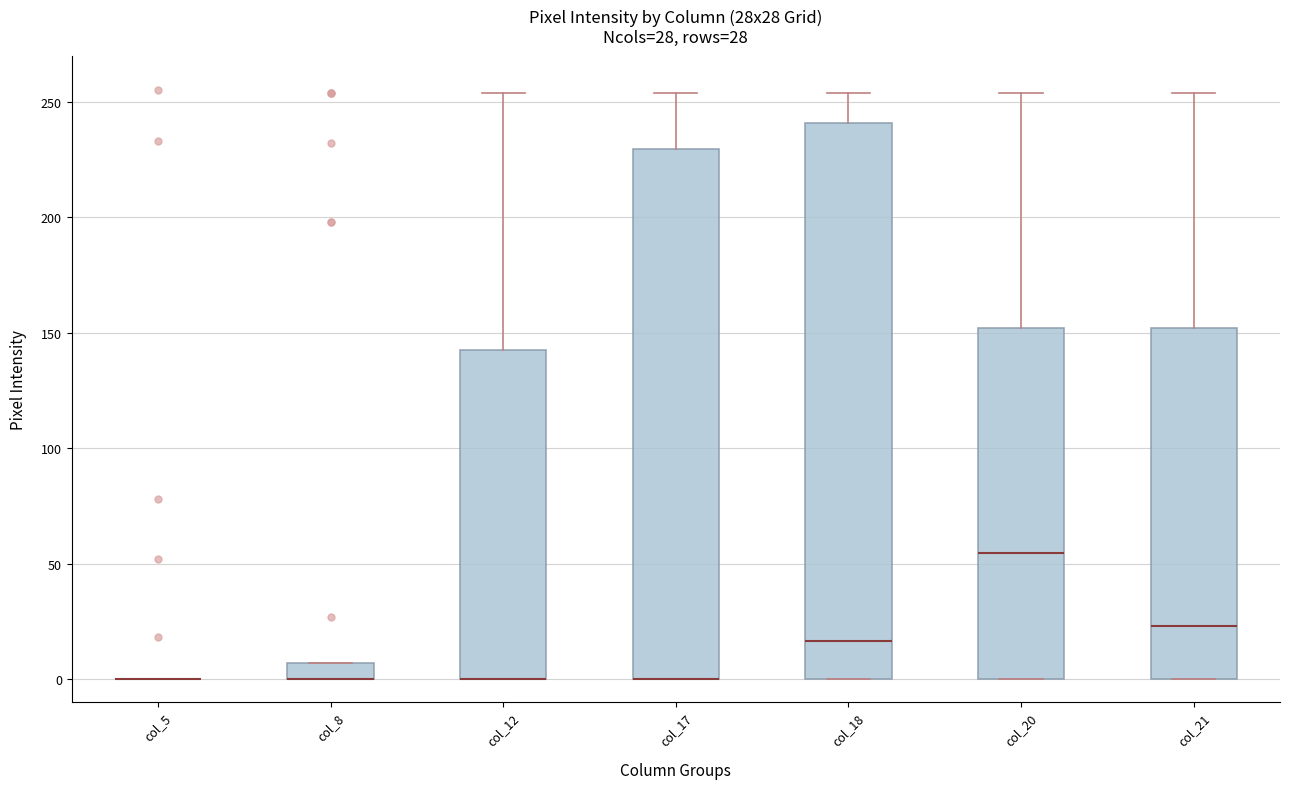

Which box is the tallest, from its lower edge to its upper edge?

col_18